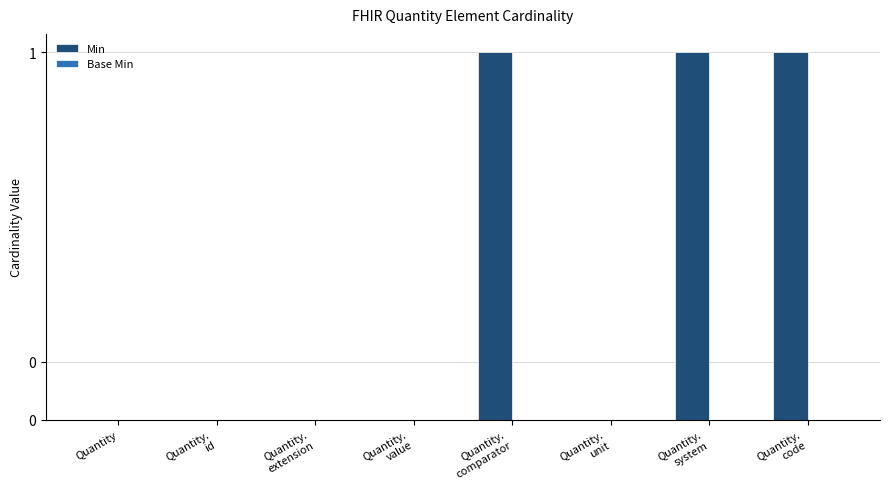

At how many categories does at least one series exceed 0?

3